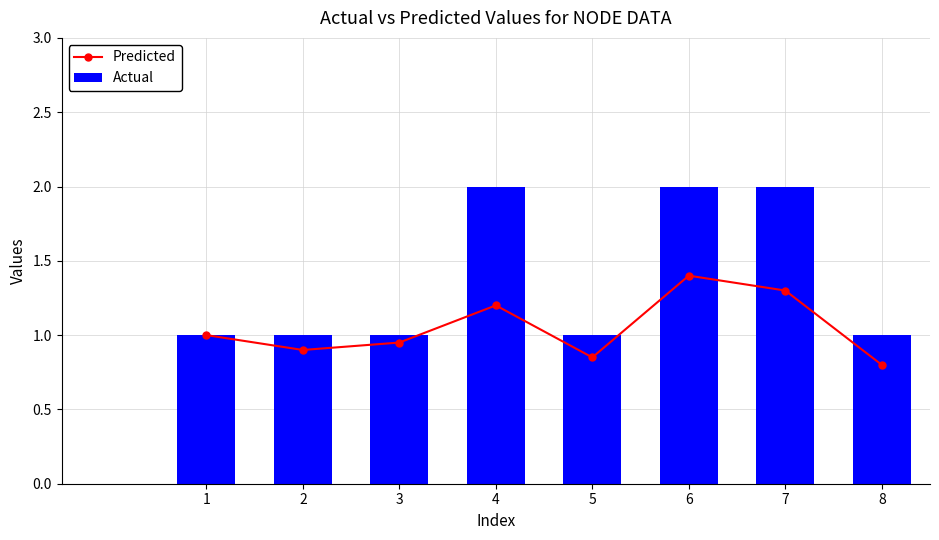

Between 3 and 5, which series saw the biggest shift?

Predicted